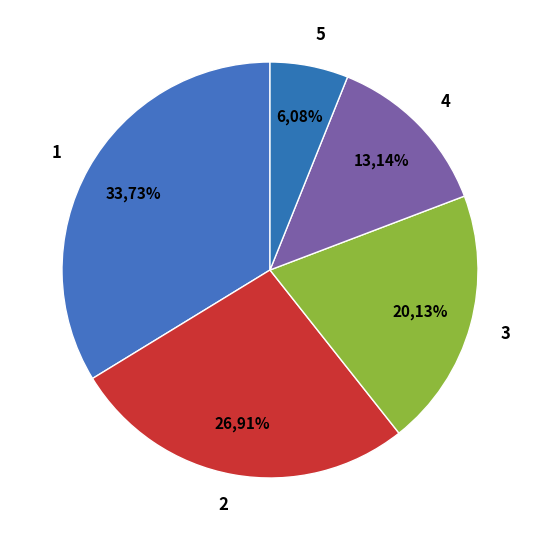

True or false: 5 accounts for 6% of the total.

True